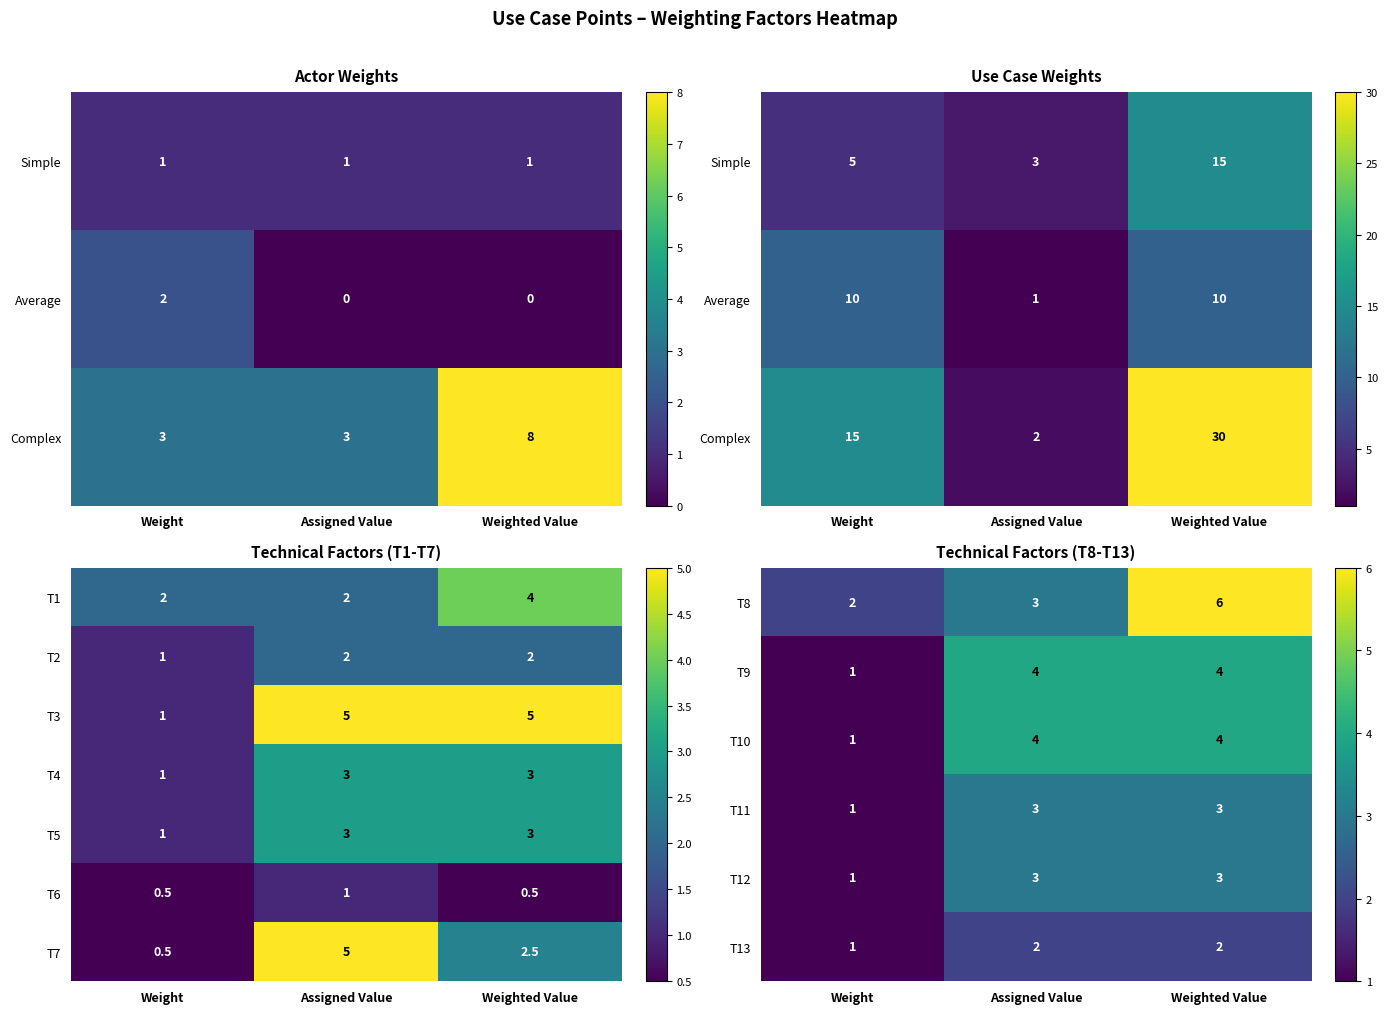

The value of T13 at Assigned Value is 2.8. True or false?

False